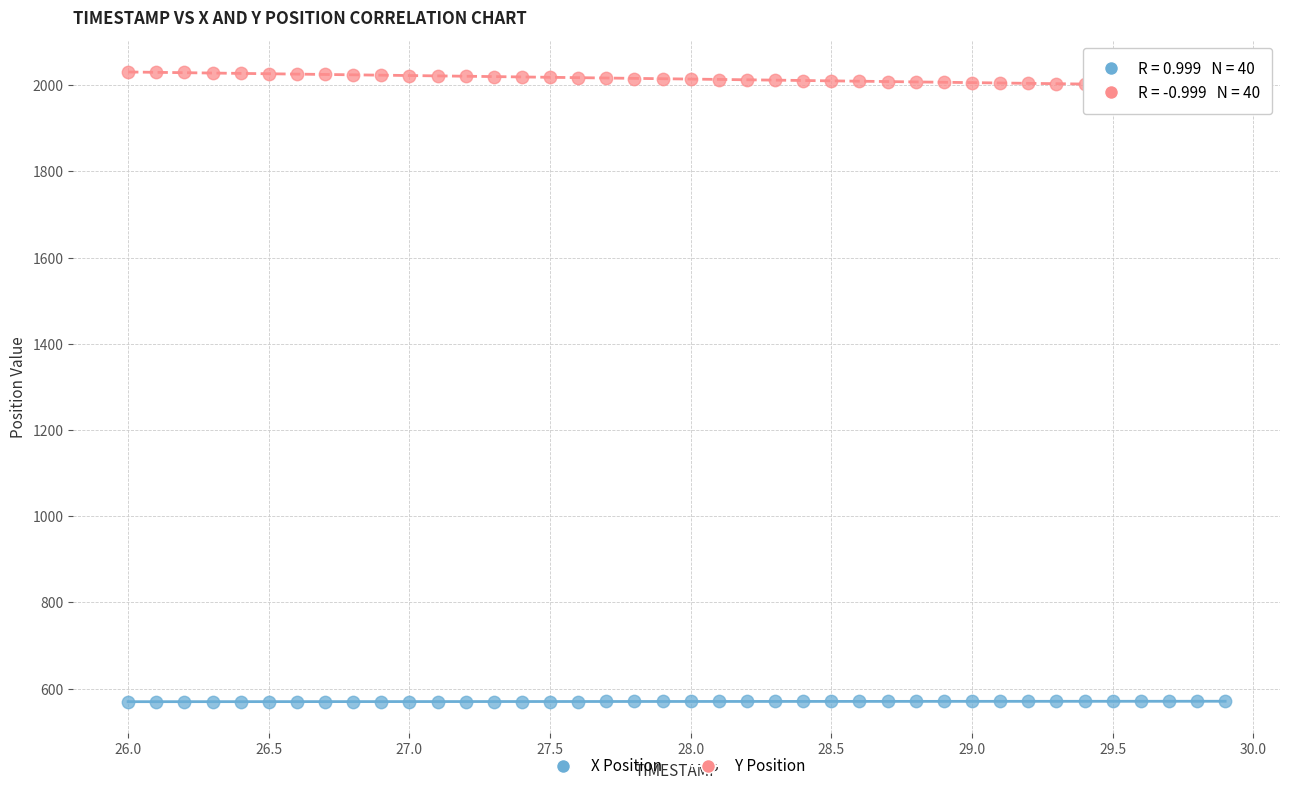

Which series contains the lowest Y value?

X Position